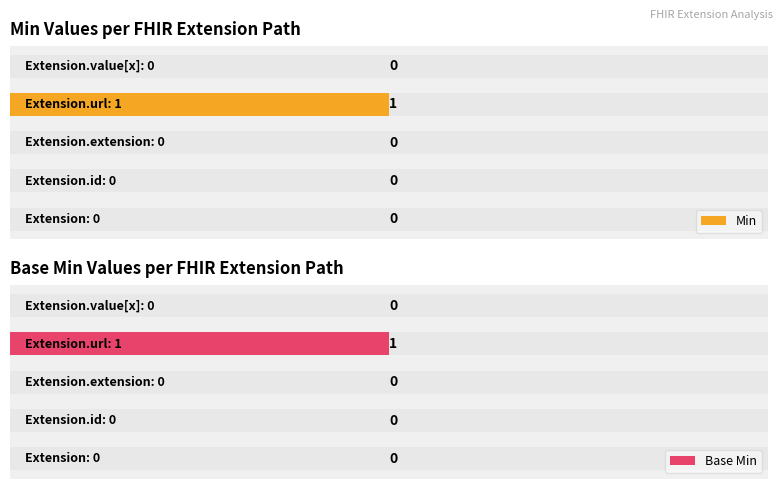

What is the difference between the maximum and second lowest values in the Base Min series?

1